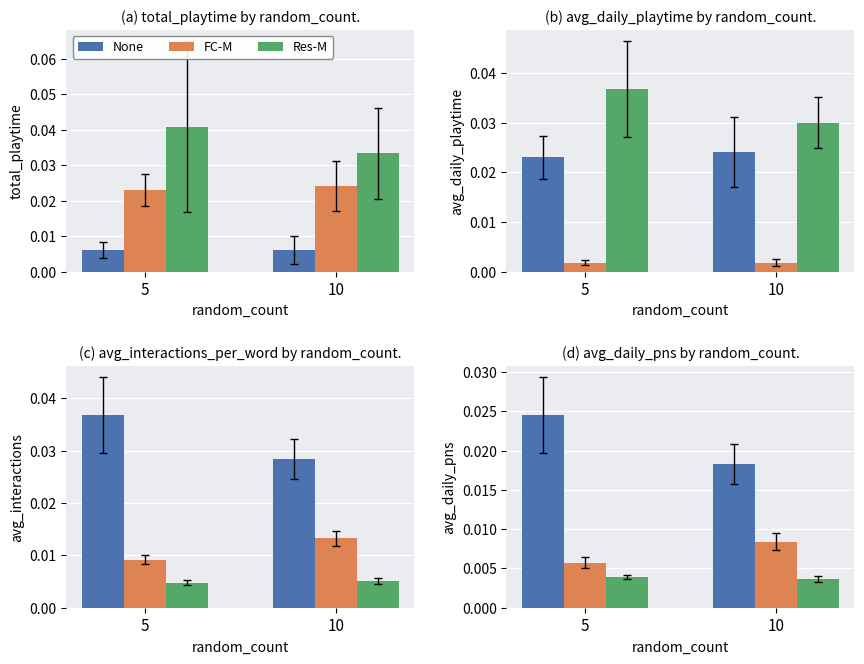

Count the Res-M values in the range 0 to 1.

2